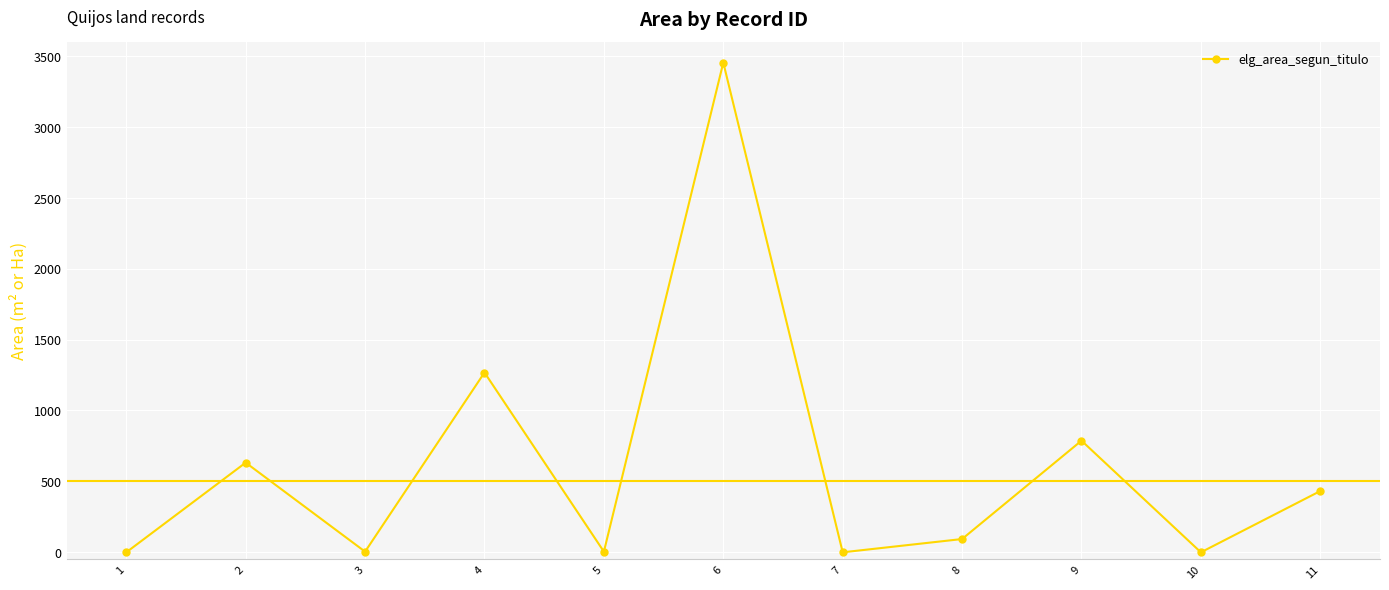

How many points are lower than both their immediate neighbors (excluding endpoints)?

4